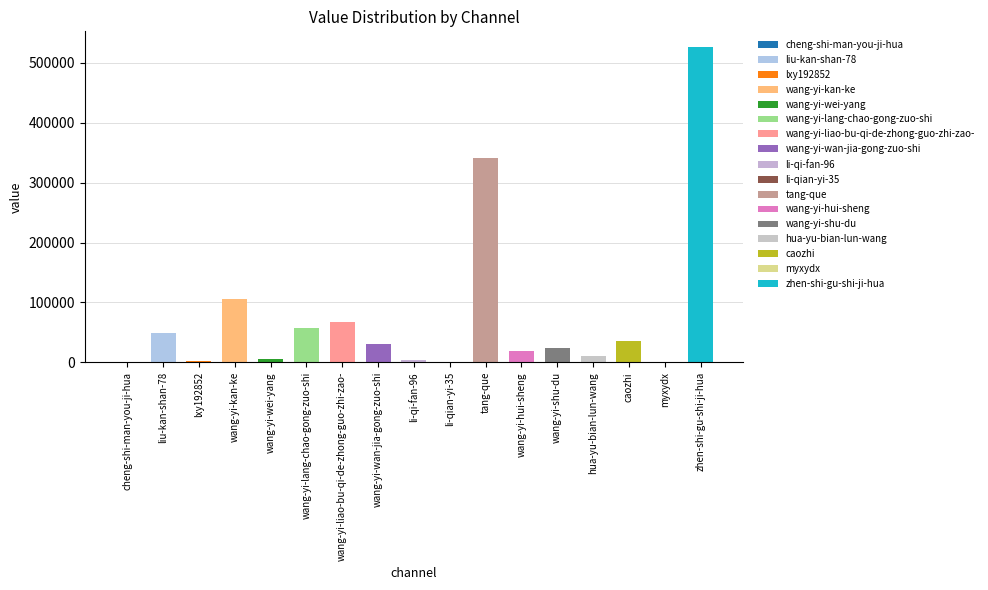

List the labels in order of value, smallest first.

myxydx, li-qian-yi-35, cheng-shi-man-you-ji-hua, lxy192852, li-qi-fan-96, wang-yi-wei-yang, hua-yu-bian-lun-wang, wang-yi-hui-sheng, wang-yi-shu-du, wang-yi-wan-jia-gong-zuo-shi, caozhi, liu-kan-shan-78, wang-yi-lang-chao-gong-zuo-shi, wang-yi-liao-bu-qi-de-zhong-guo-zhi-zao-, wang-yi-kan-ke, tang-que, zhen-shi-gu-shi-ji-hua